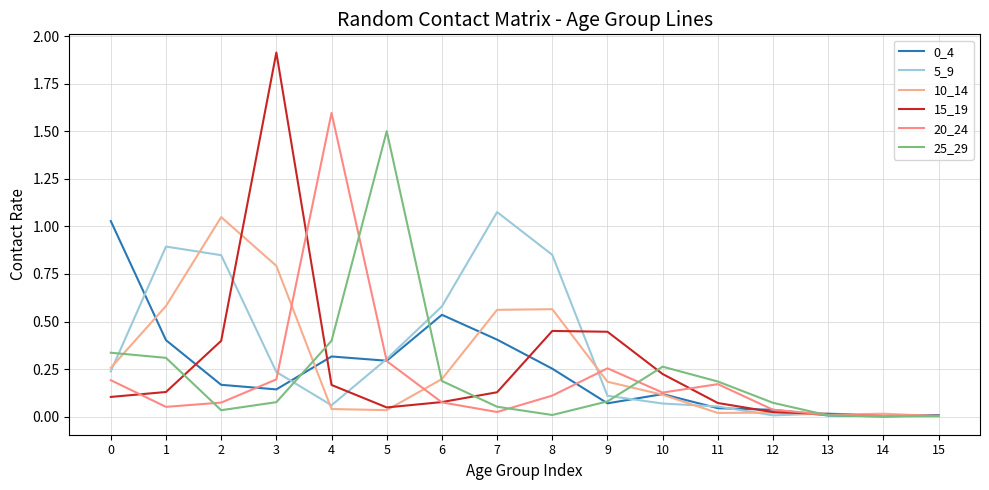

At which label is 10_14 closest to 0?

15